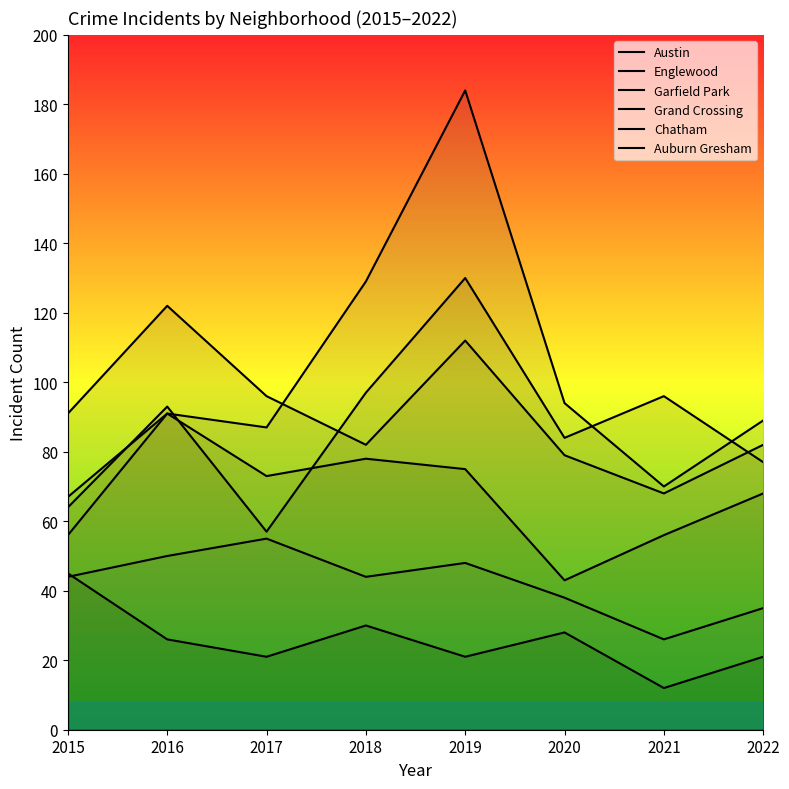

List the labels in order of Austin value, smallest first.

2017, 2015, 2022, 2020, 2016, 2021, 2018, 2019